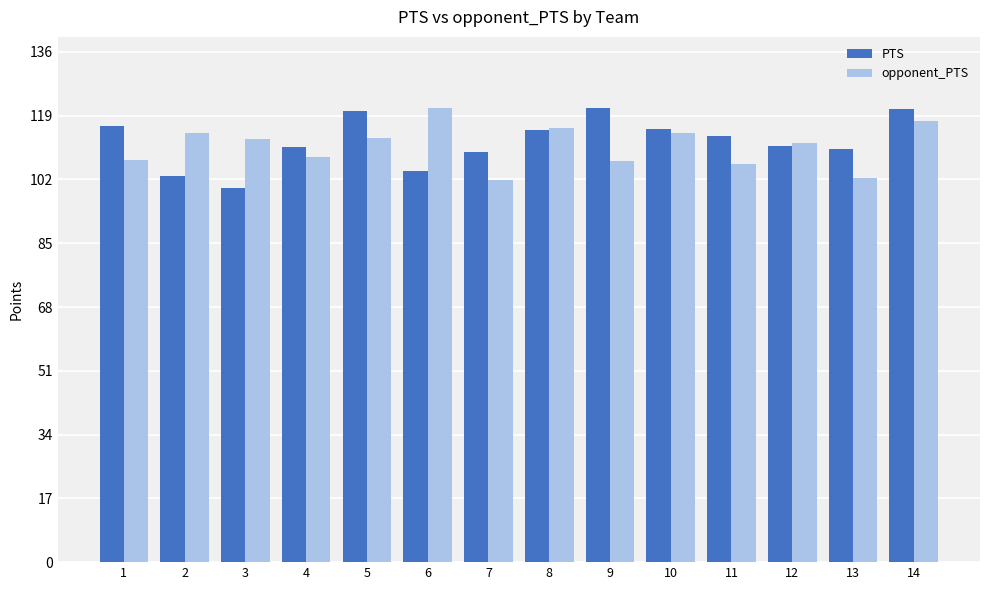

The opponent_PTS series shows 48.4 at 12. True or false?

False